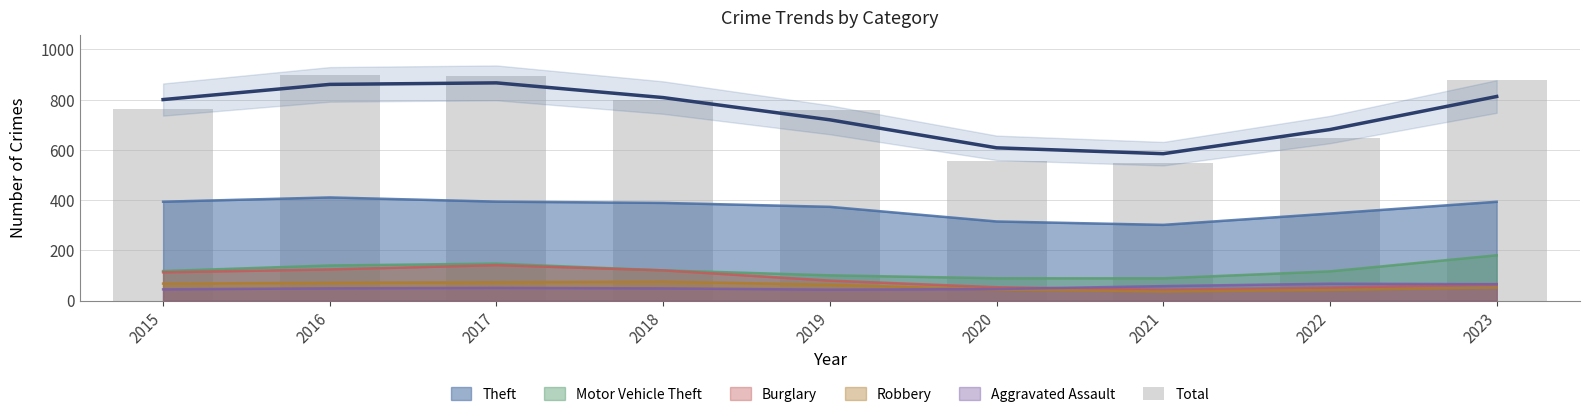

Are the bars grouped side by side (vs. stacked)?

No